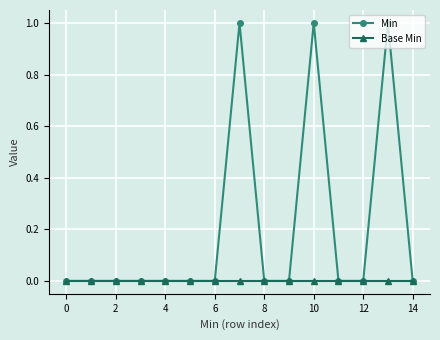

How many distinct data groups are displayed?

2